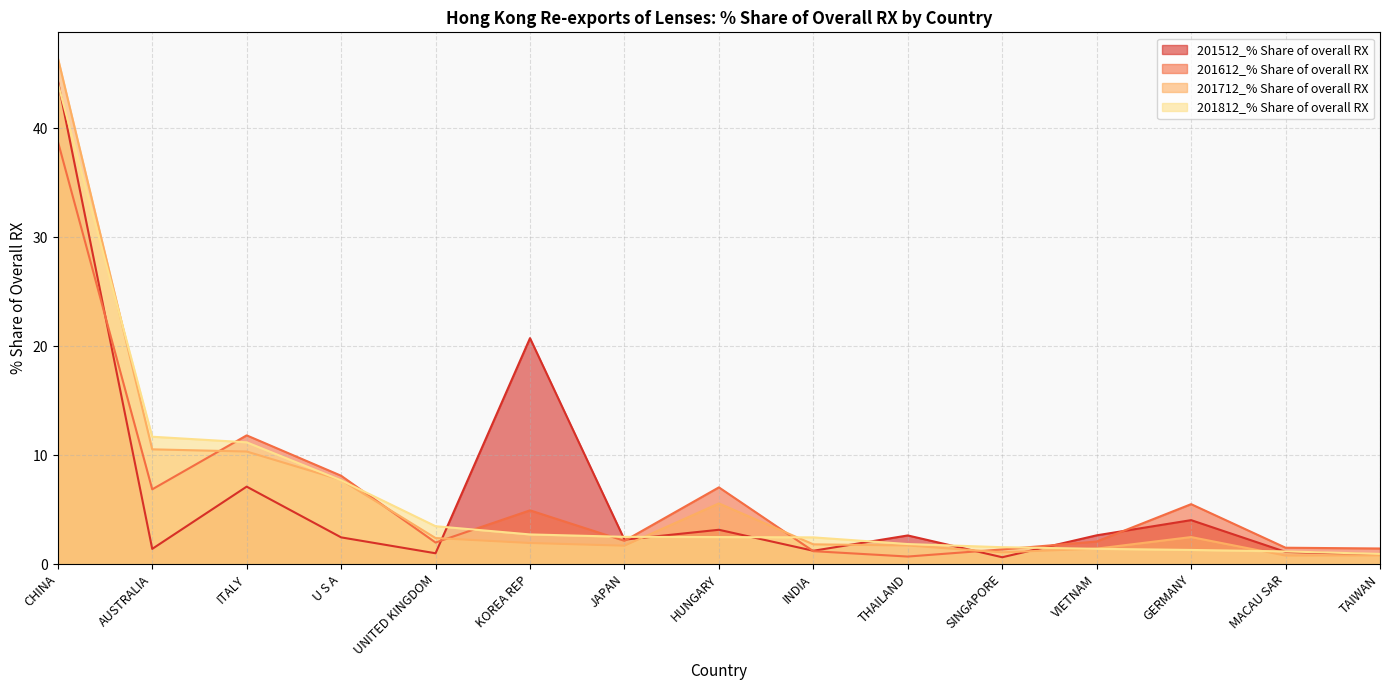

Reading left to right, list all the values displayed in this chart.

201512_% Share of overall RX: CHINA=44.4	AUSTRALIA=1.4	ITALY=7.1	U S A=2.4	UNITED KINGDOM=1.0	KOREA REP=20.7	JAPAN=2.2	HUNGARY=3.1	INDIA=1.2	THAILAND=2.6	SINGAPORE=0.6	VIETNAM=2.6	GERMANY=4.0	MACAU SAR=1.1	TAIWAN=0.9
201612_% Share of overall RX: CHINA=38.8	AUSTRALIA=6.9	ITALY=11.8	U S A=8.1	UNITED KINGDOM=2.0	KOREA REP=4.9	JAPAN=2.1	HUNGARY=7.0	INDIA=1.2	THAILAND=0.7	SINGAPORE=1.3	VIETNAM=2.1	GERMANY=5.5	MACAU SAR=1.5	TAIWAN=1.4
201712_% Share of overall RX: CHINA=46.5	AUSTRALIA=10.5	ITALY=10.3	U S A=7.7	UNITED KINGDOM=2.4	KOREA REP=1.9	JAPAN=1.7	HUNGARY=5.6	INDIA=1.8	THAILAND=1.7	SINGAPORE=1.1	VIETNAM=1.4	GERMANY=2.5	MACAU SAR=0.8	TAIWAN=0.8
201812_% Share of overall RX: CHINA=44.2	AUSTRALIA=11.7	ITALY=11.2	U S A=7.7	UNITED KINGDOM=3.5	KOREA REP=2.7	JAPAN=2.5	HUNGARY=2.5	INDIA=2.4	THAILAND=1.8	SINGAPORE=1.5	VIETNAM=1.4	GERMANY=1.3	MACAU SAR=1.2	TAIWAN=0.9